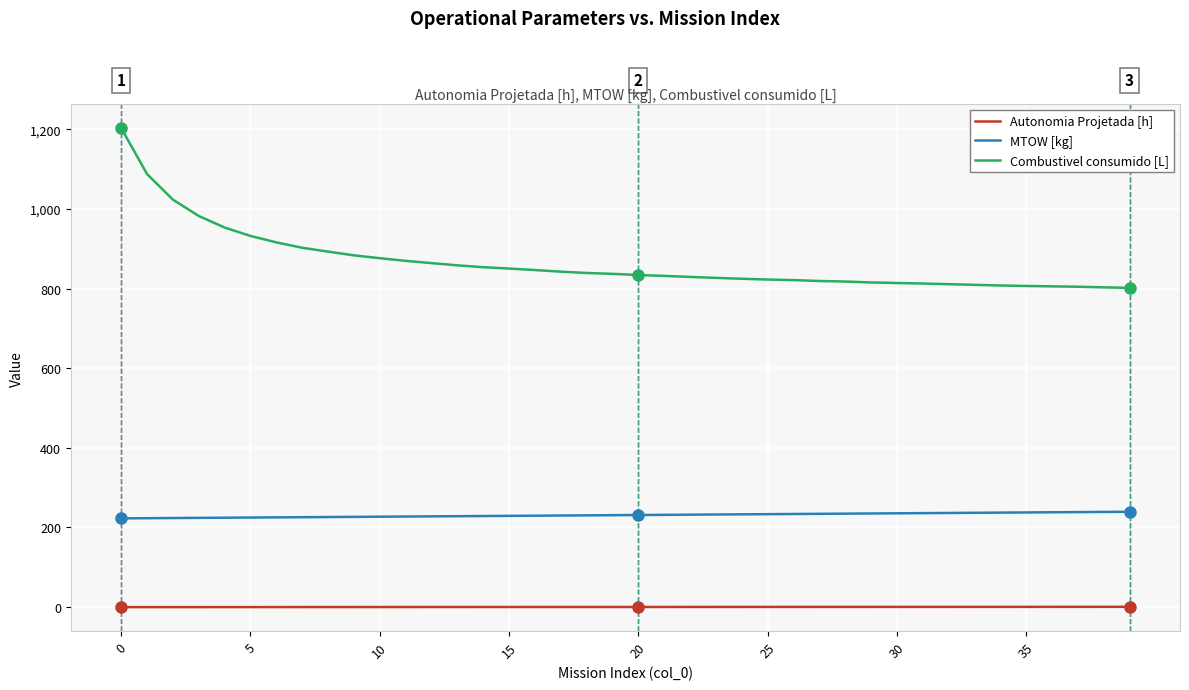

Which series has the largest total across all categories?

Combustivel consumido [L]